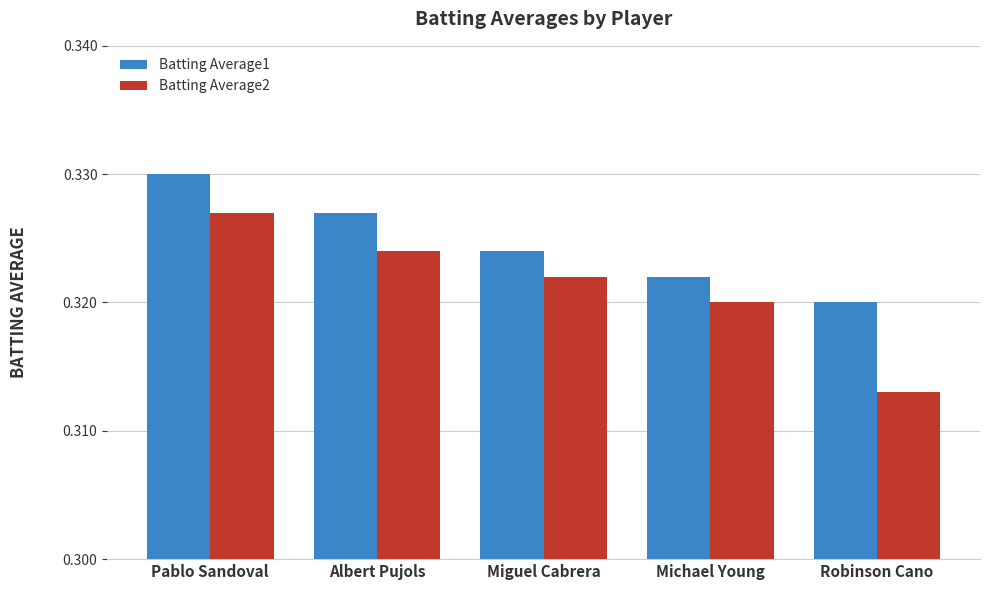

At which label is Batting Average1 closest to 0?

Robinson Cano